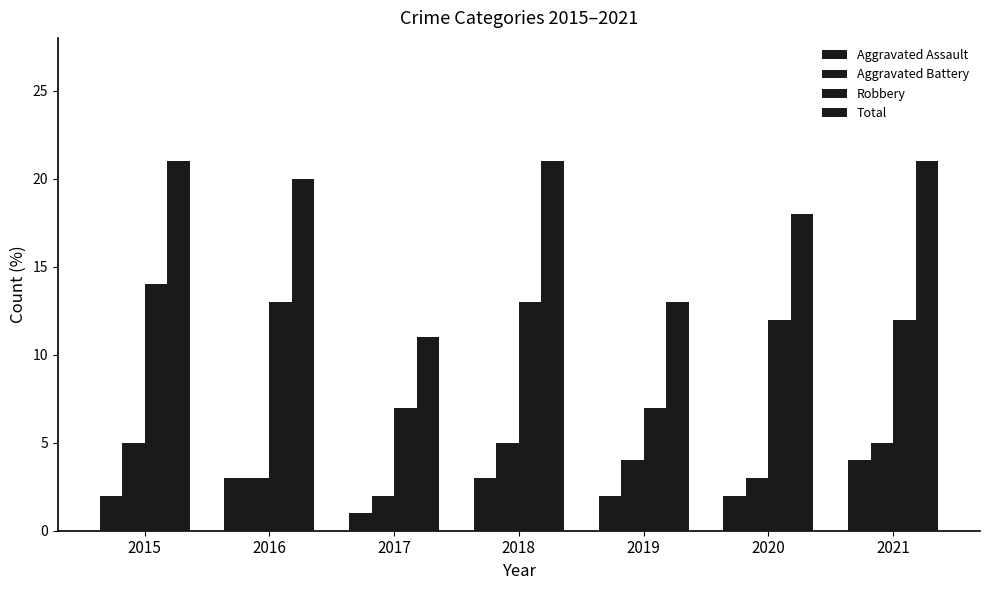

Rank the categories by Aggravated Assault value from lowest to highest.

2017, 2015, 2019, 2020, 2016, 2018, 2021